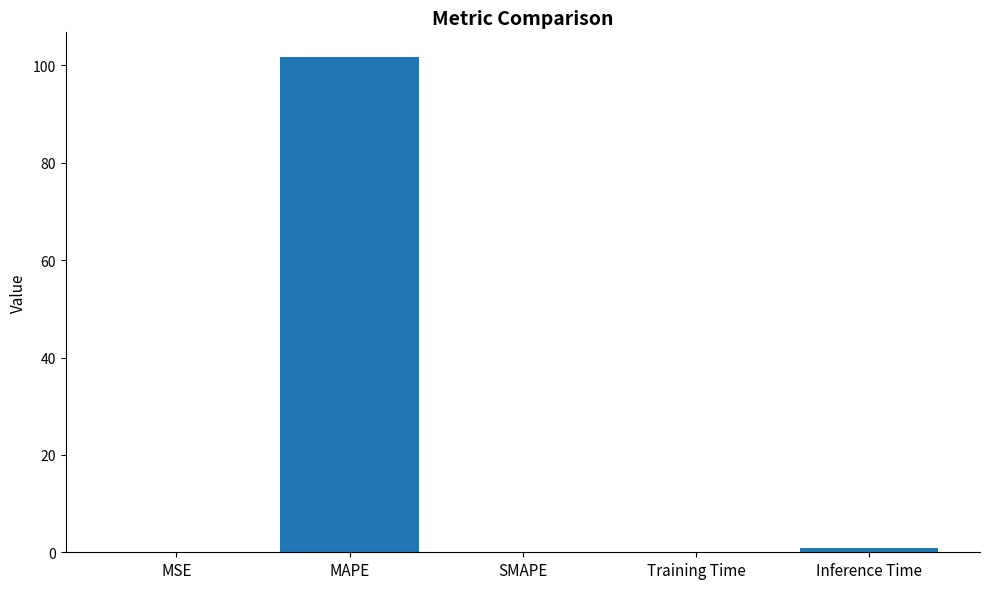

At which category does the chart reach its peak across all series?

MAPE